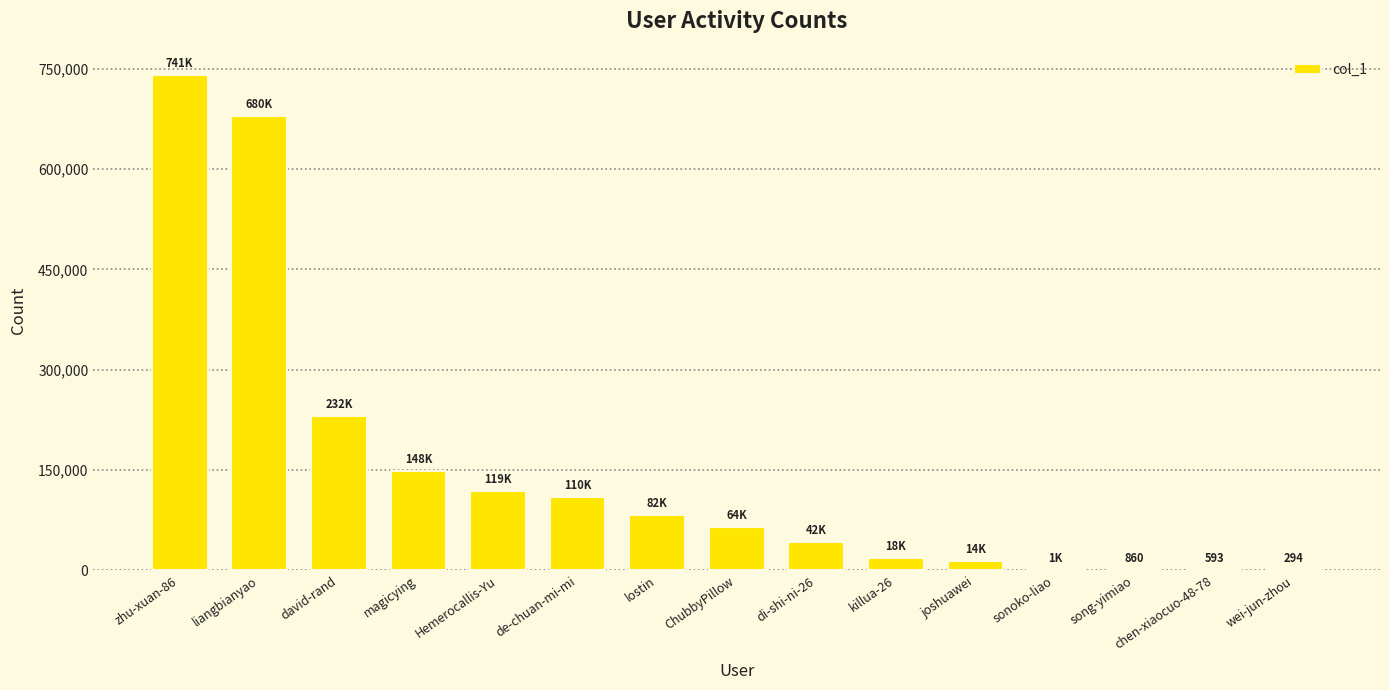

What is the sum of all values?

2253375